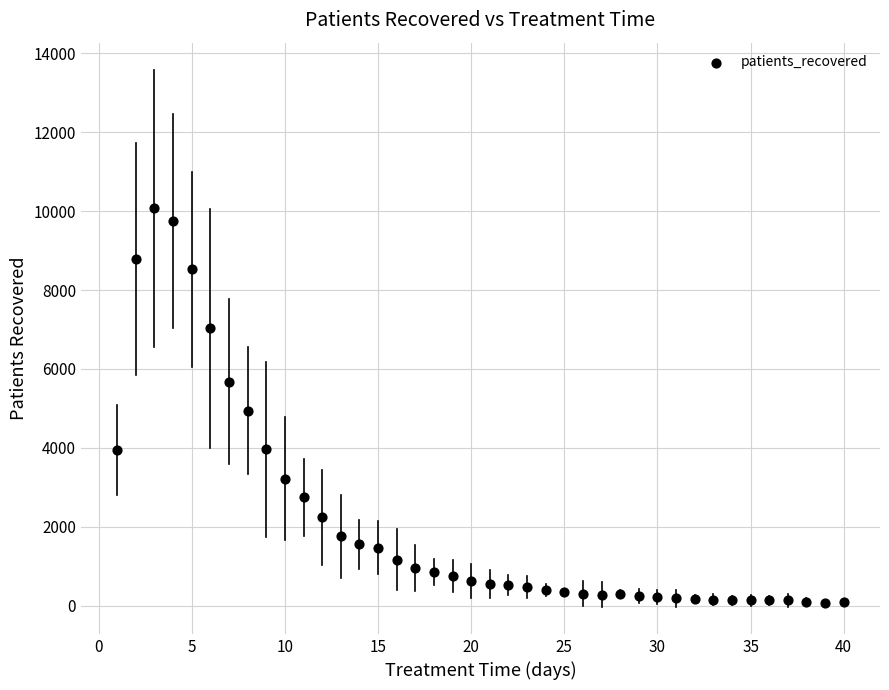

What is the range of X values (max minus min)?

39